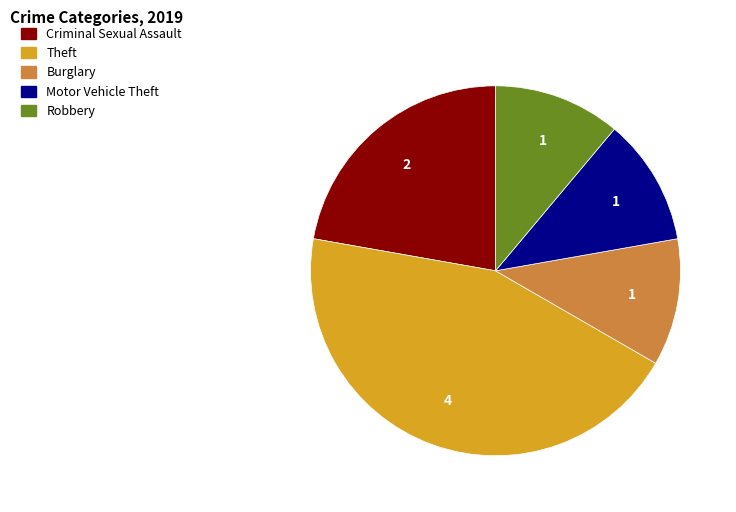

Is there a majority slice in this chart?

No